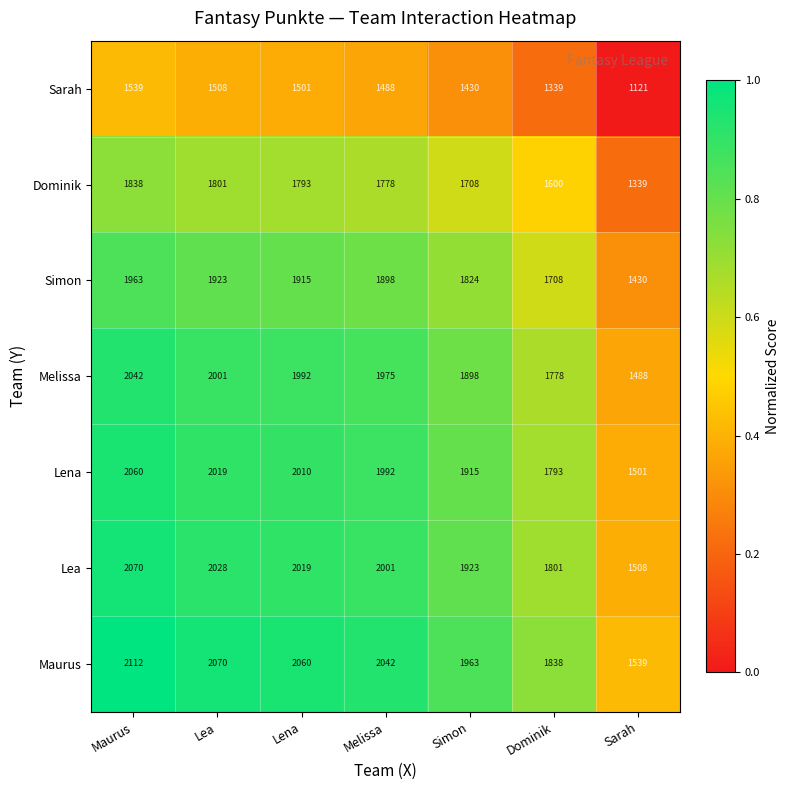

What is the difference between the maximum and minimum values in the Simon series?

533